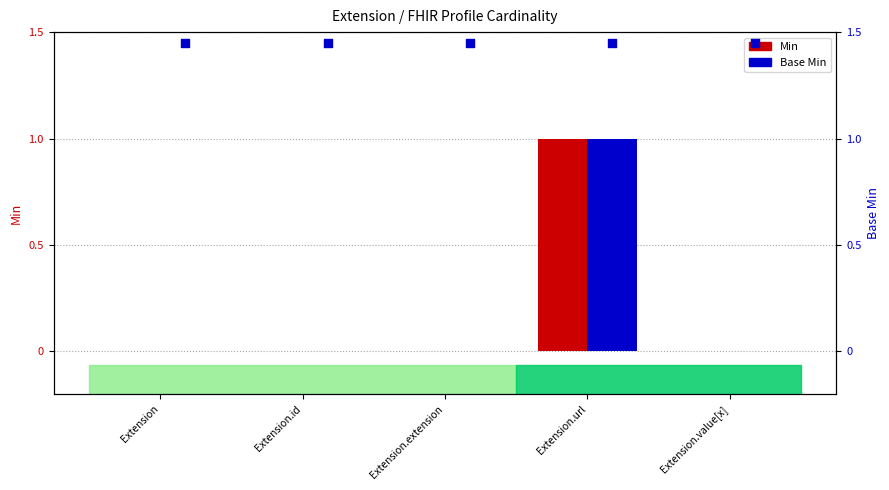

Which series has the largest Y range (max minus min)?

Min